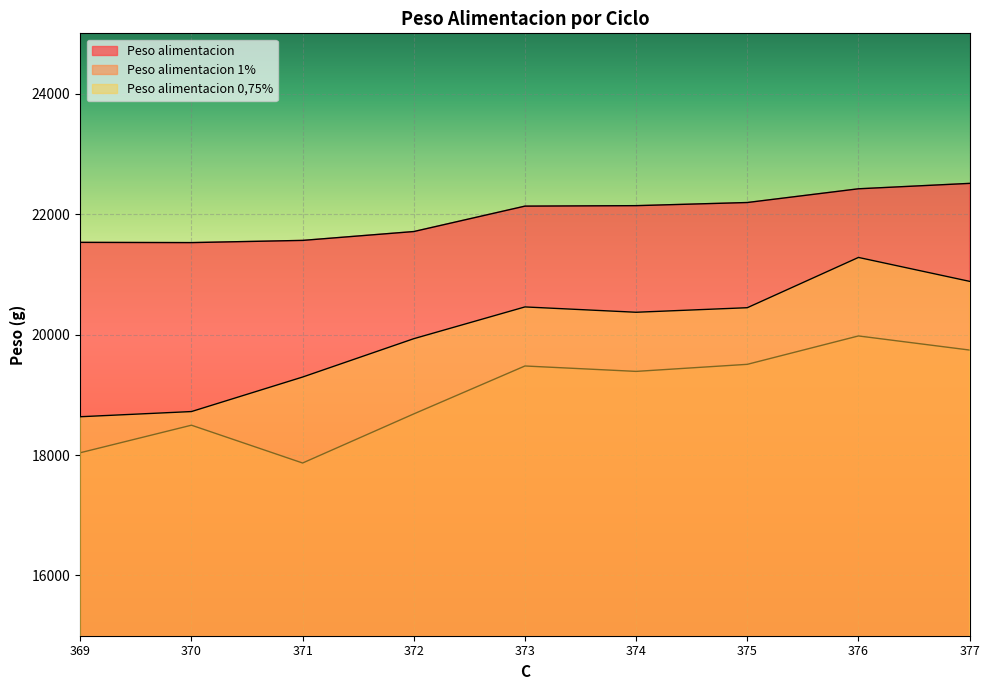

What is the value of the Peso alimentacion point at the 4th from the left?

21709.6